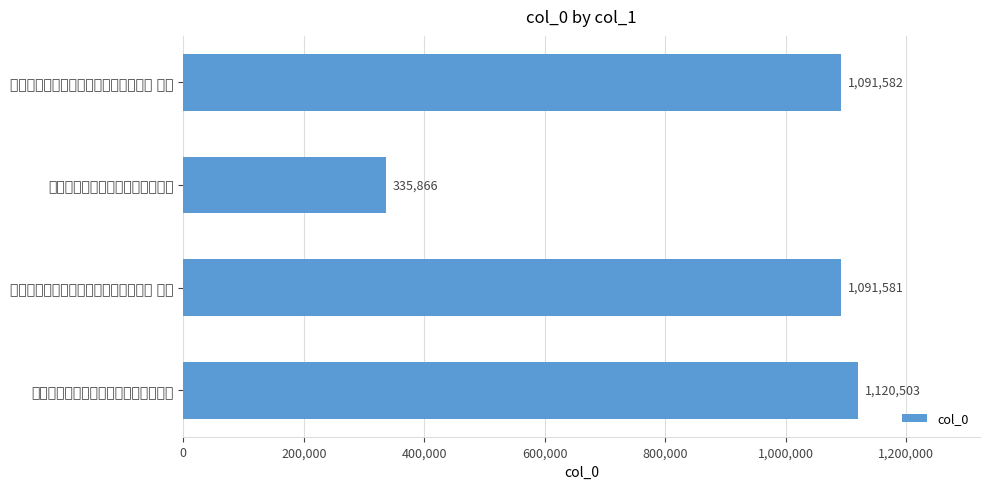

How many bars are there in total?

4